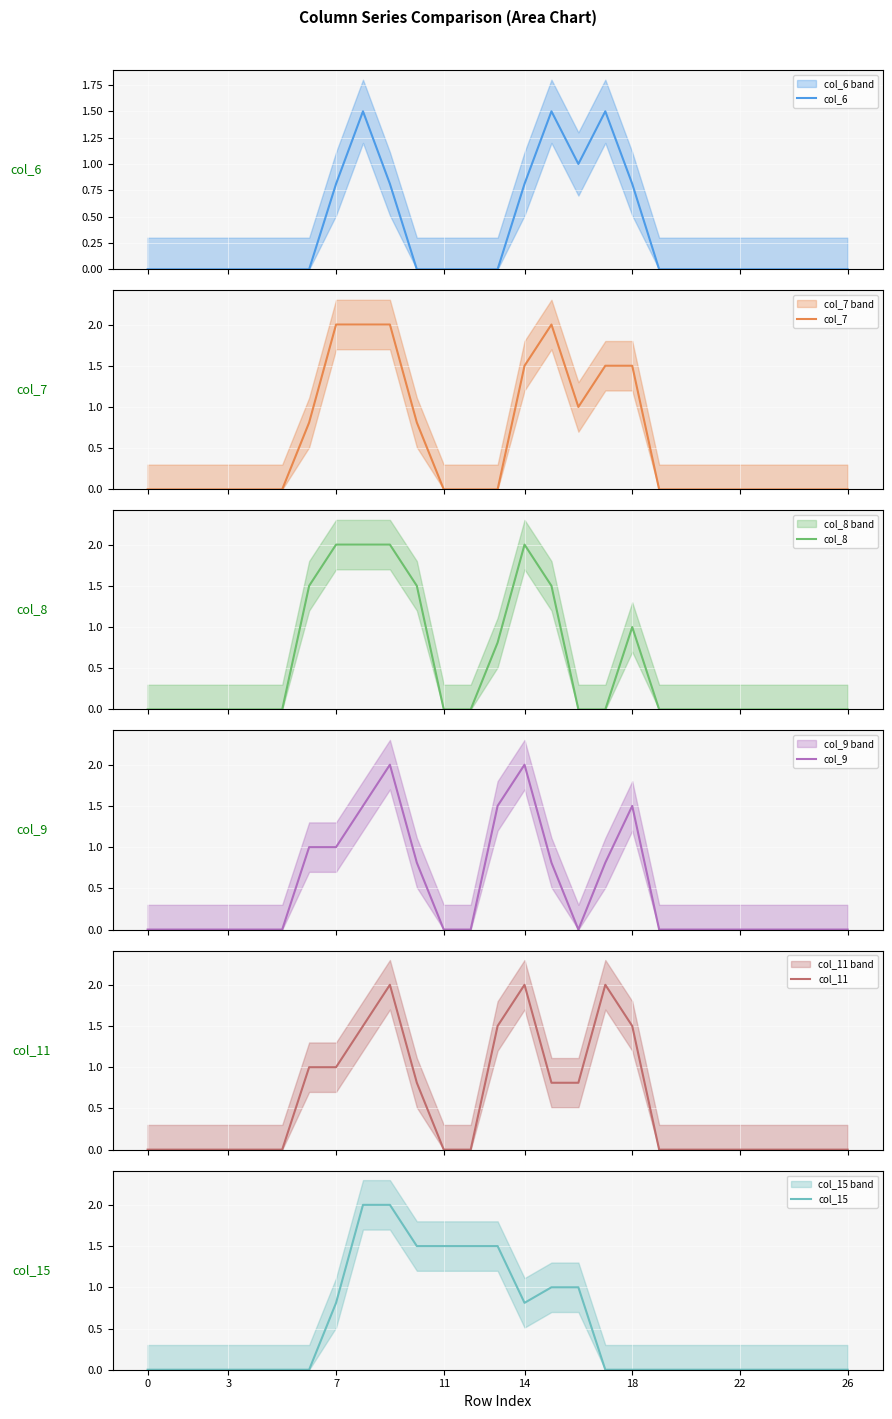

Rank the series by their maximum value, from highest to lowest.

col_7, col_8, col_9, col_11, col_15, col_6